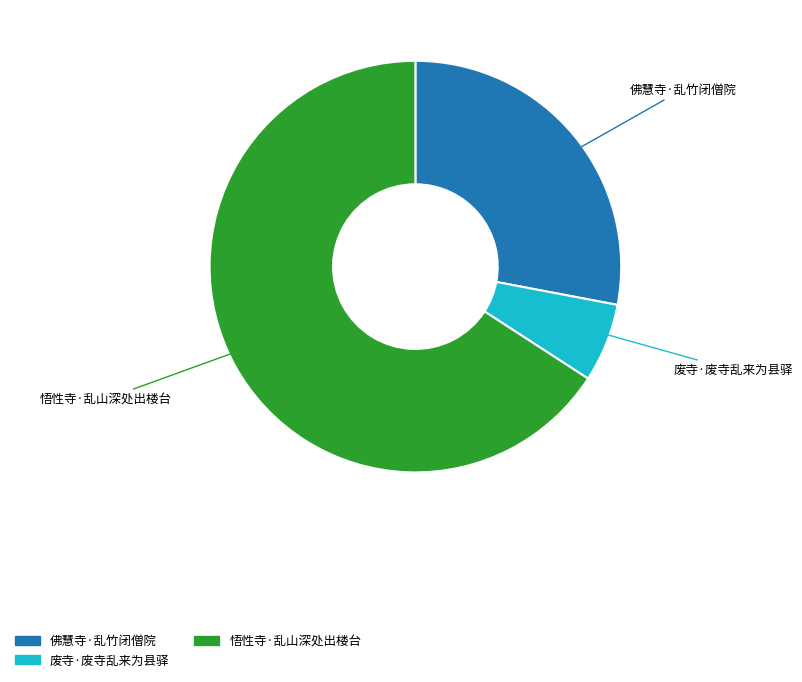

What is the largest slice in the pie chart?

悟性寺·乱山深处出楼台